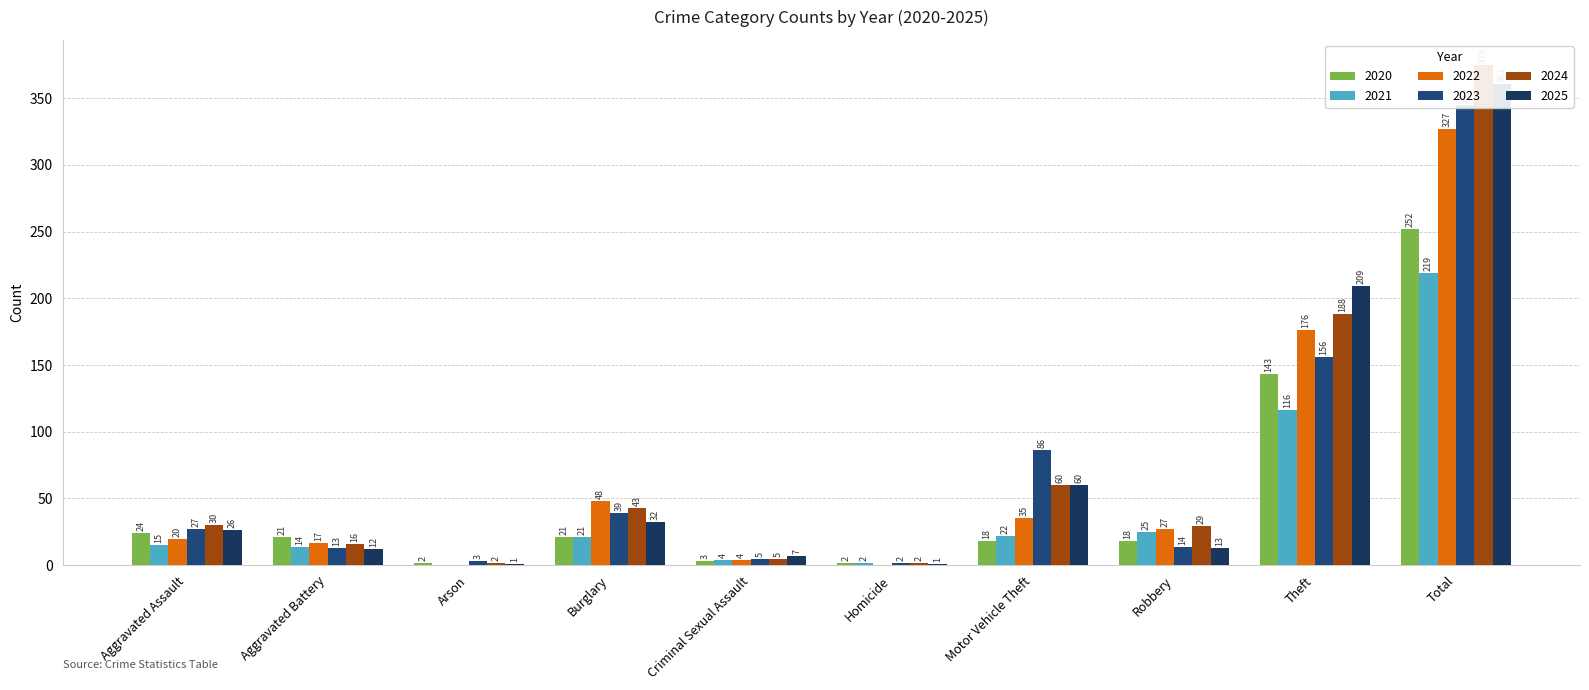

What is the difference between the second highest and second lowest values in the 2020 series?

141